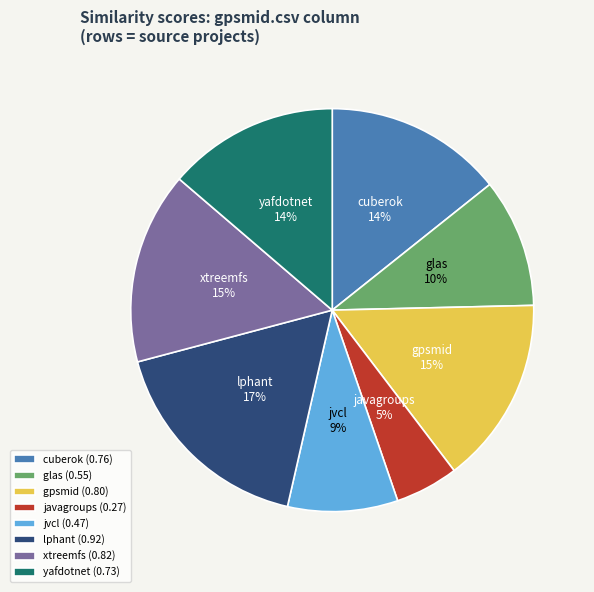

The gpsmid (0.80) slice represents 8% of the pie. True or false?

False